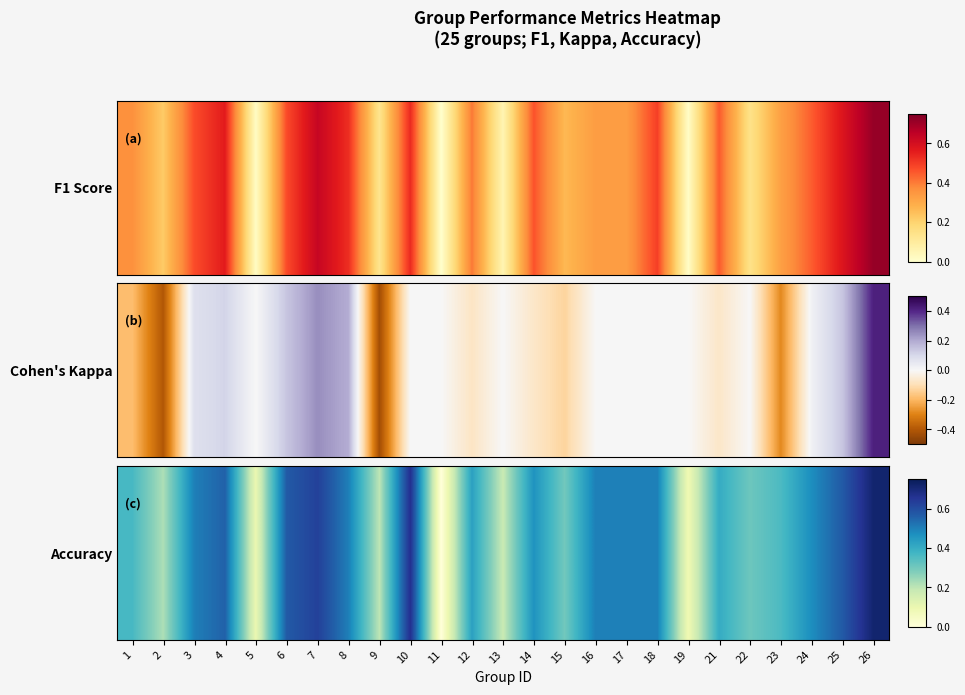

What is the change in value from 7 to 23?

-0.3